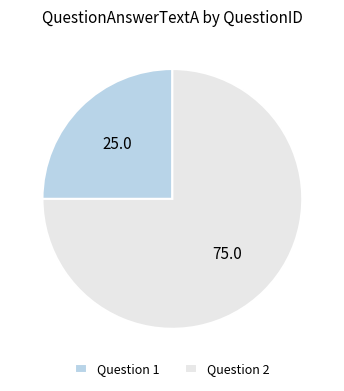

Rank the categories by value from lowest to highest.

Question 1, Question 2